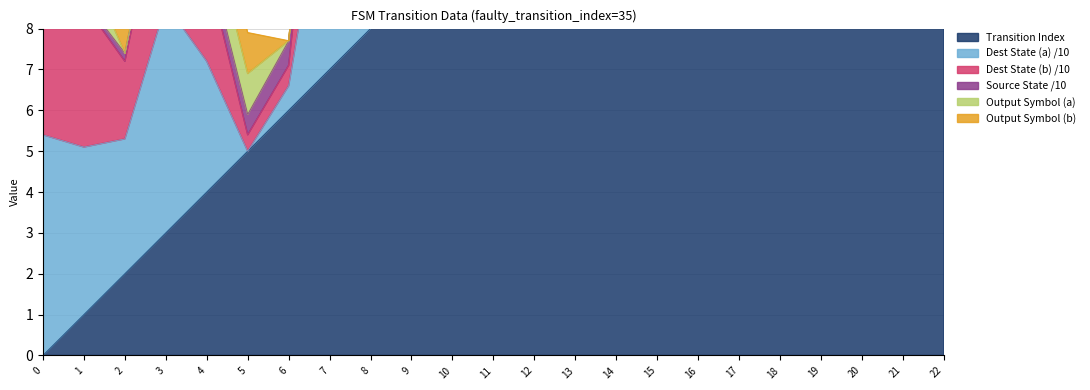

What is the value of the Transition Index point at the 19th from the left?

18.0